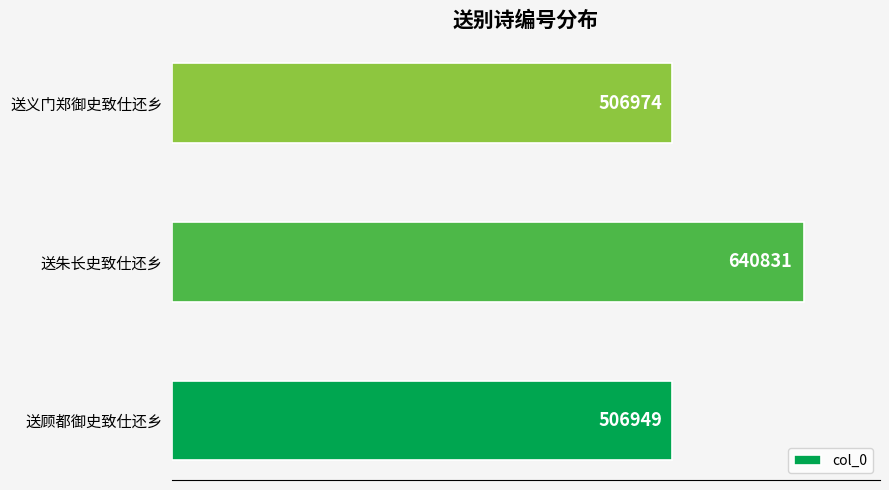

Which label corresponds to the largest value in the chart?

送朱长史致仕还乡